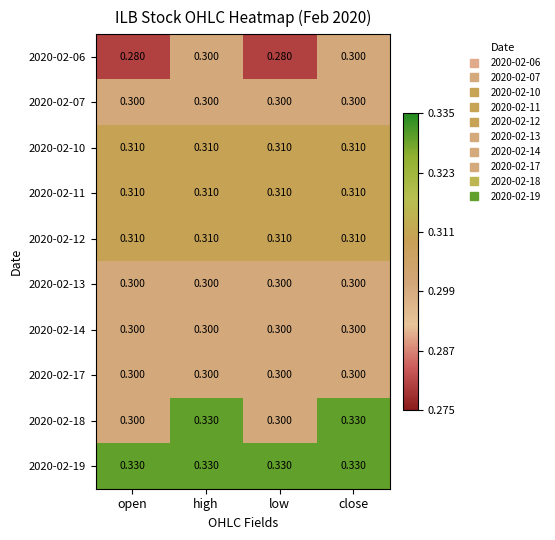

Which series has the largest total across all categories?

2020-02-19